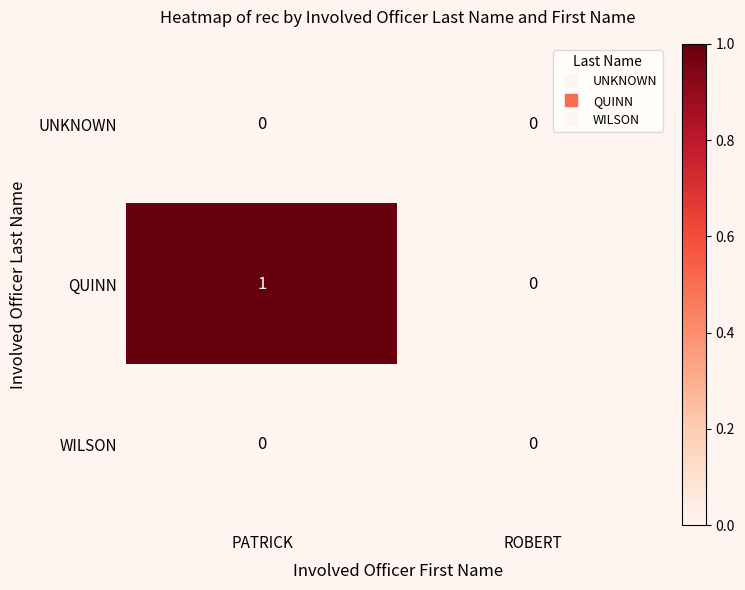

Which series changed the most between PATRICK and ROBERT?

QUINN